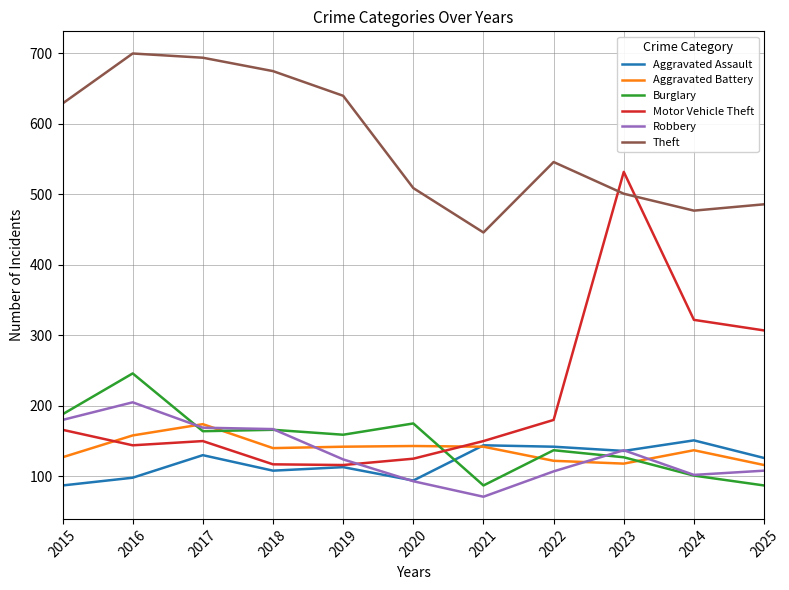

At 2025, list the series in order from largest to smallest.

Theft, Motor Vehicle Theft, Aggravated Assault, Aggravated Battery, Robbery, Burglary